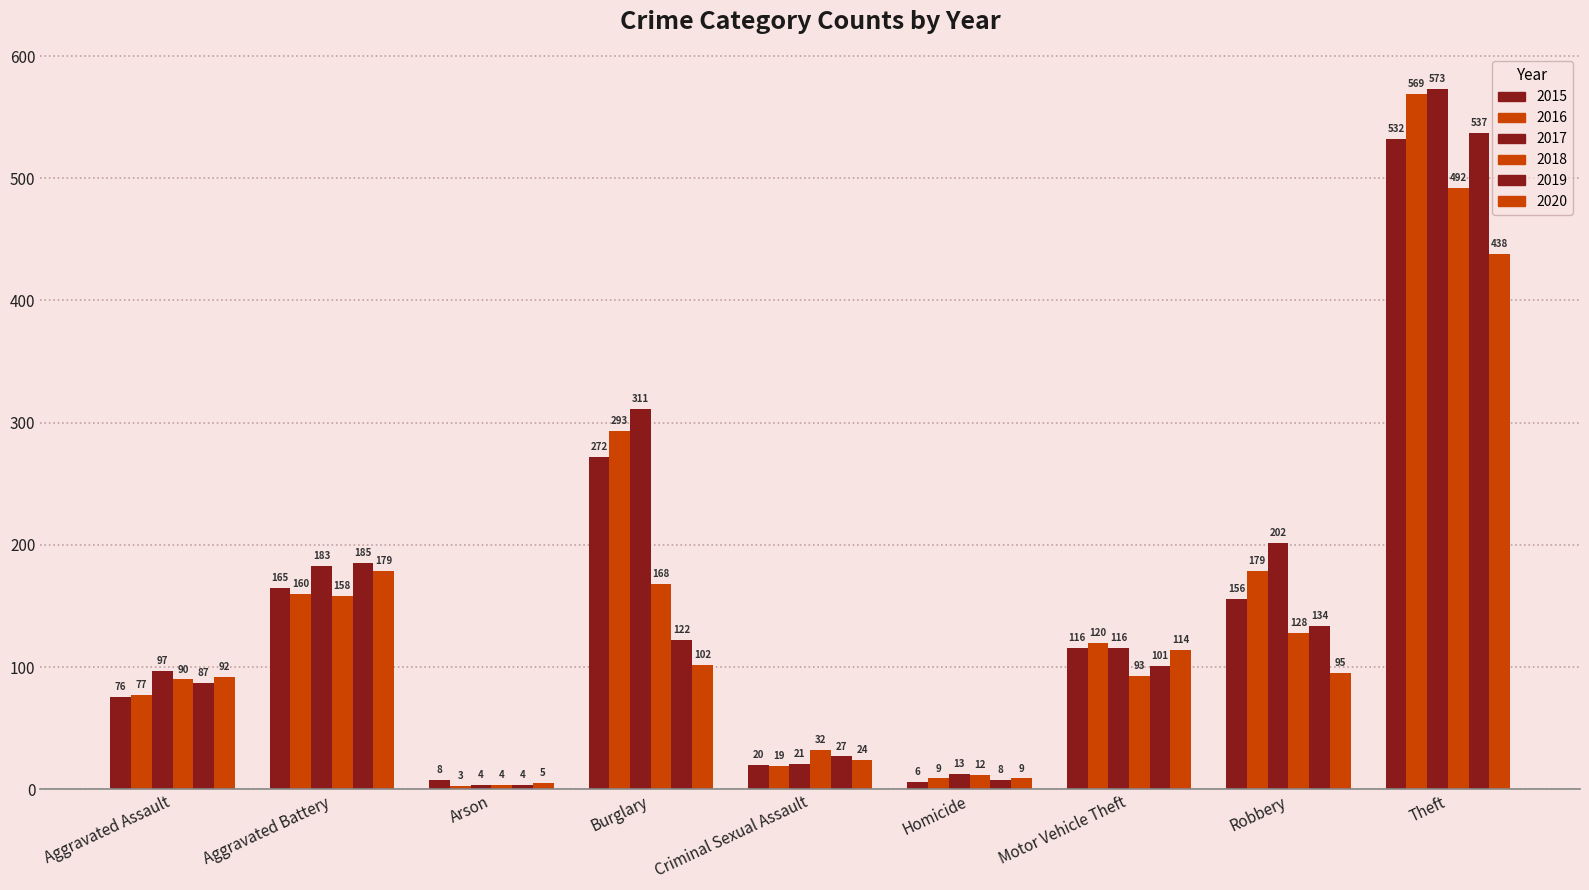

What is the label of the 5th bar from the right?

Criminal Sexual Assault